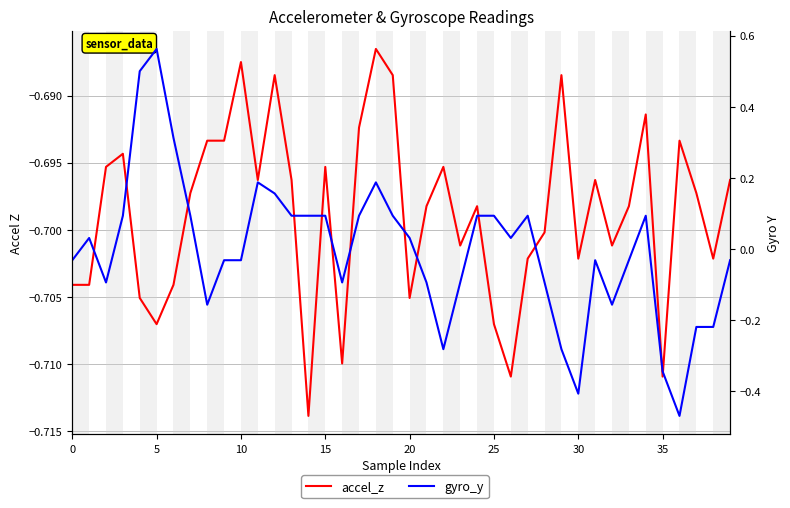

The value of gyro_y at 26 is 0.0. True or false?

True